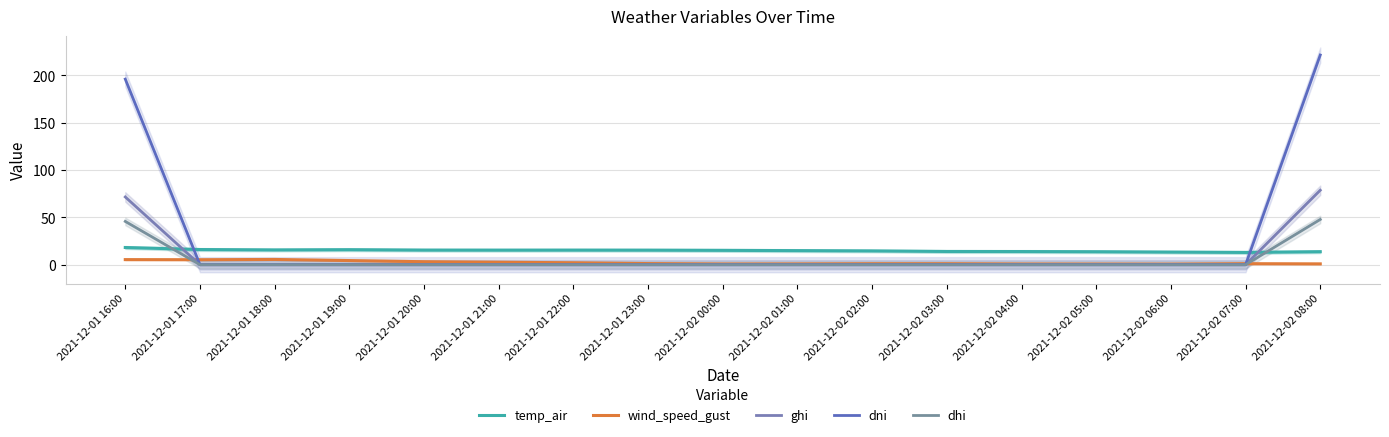

Count the number of categories in the chart.

17